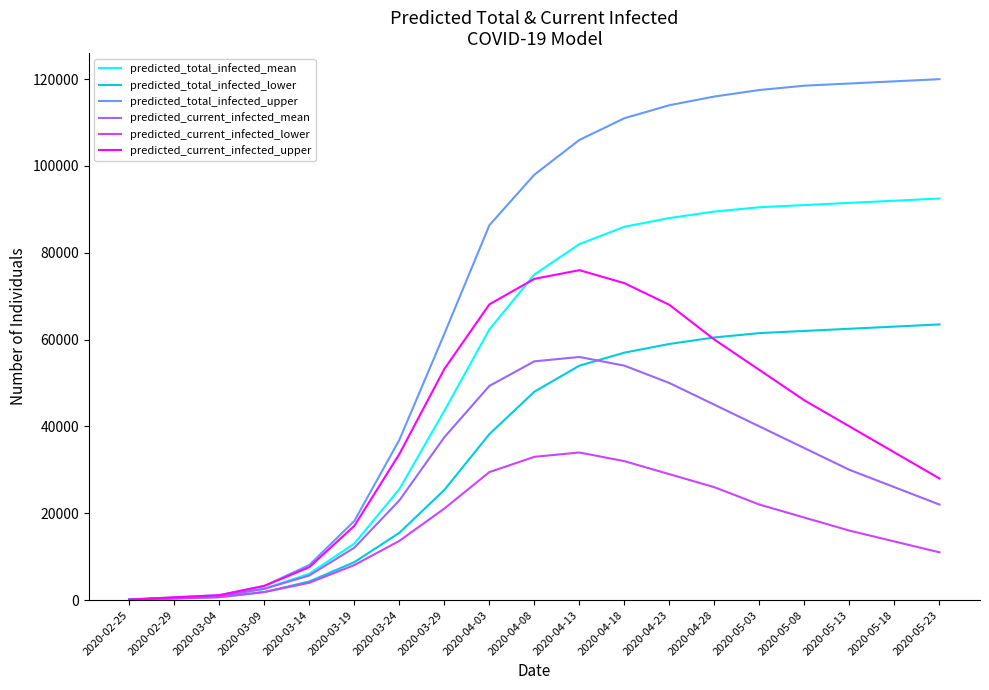

What value does the predicted_current_infected_upper series have at 2020-05-03, to the nearest 50?

53000